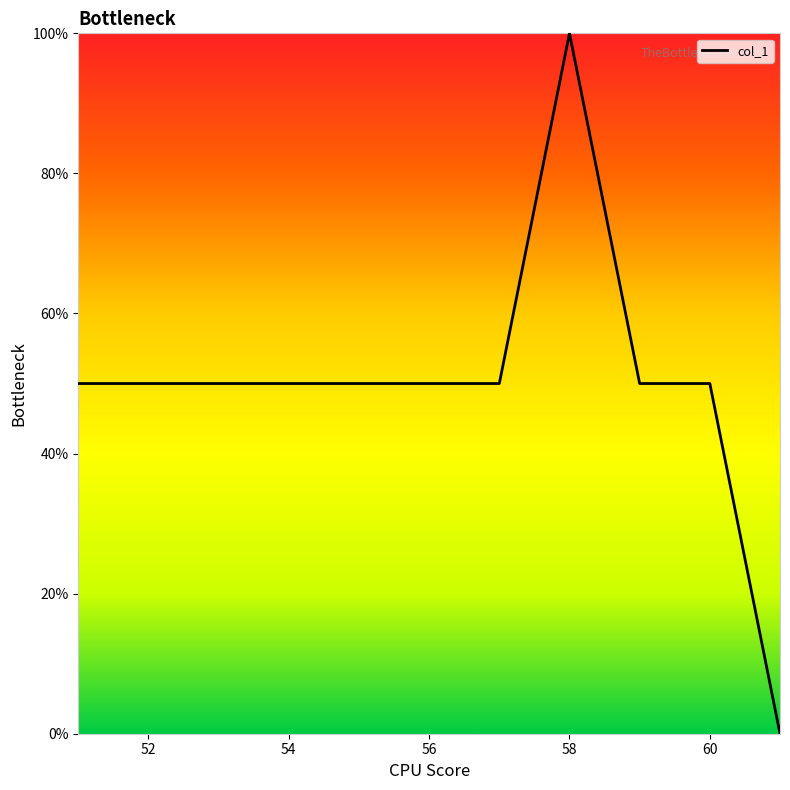

What is the maximum value shown in the chart?

100